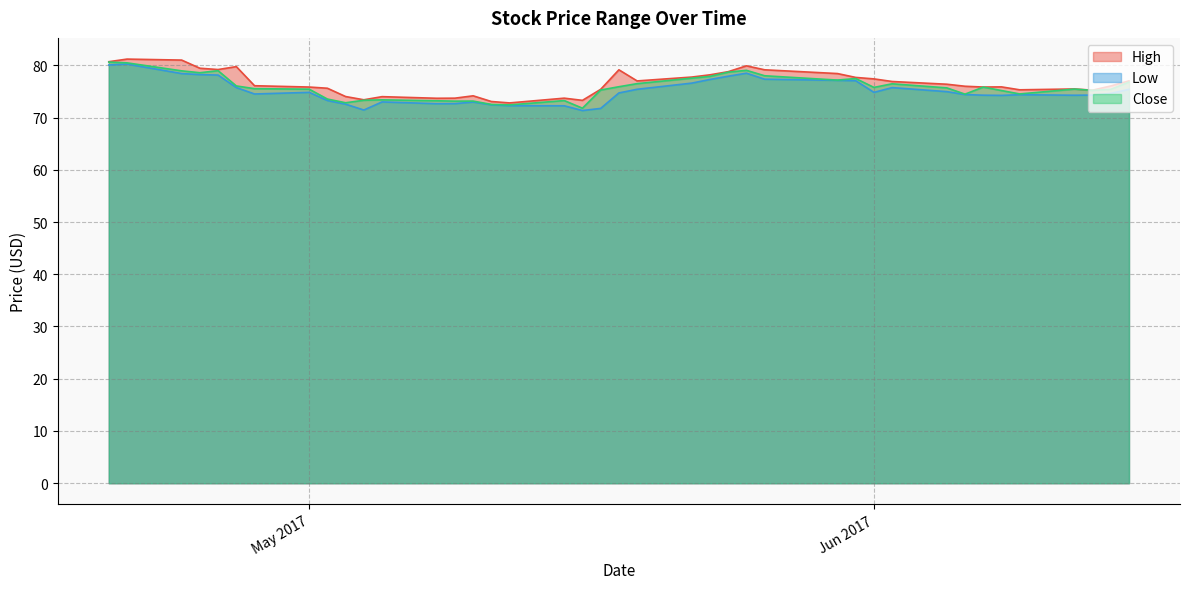

What is the difference between the maximum and minimum values in the Close series?

8.8